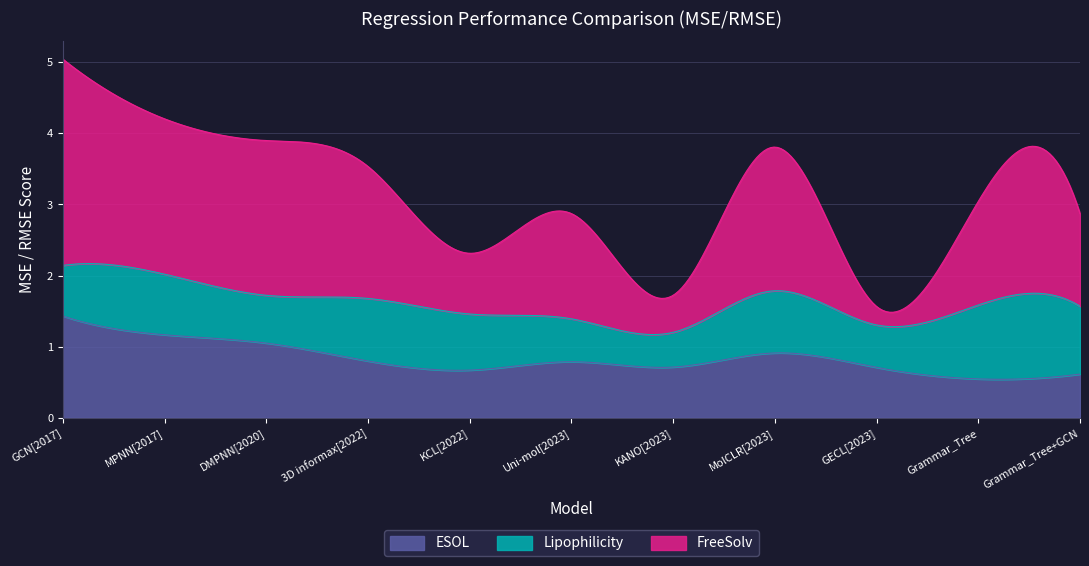

Which series changed the most between KCL[2022] and Grammar_Tree+GCN?

FreeSolv